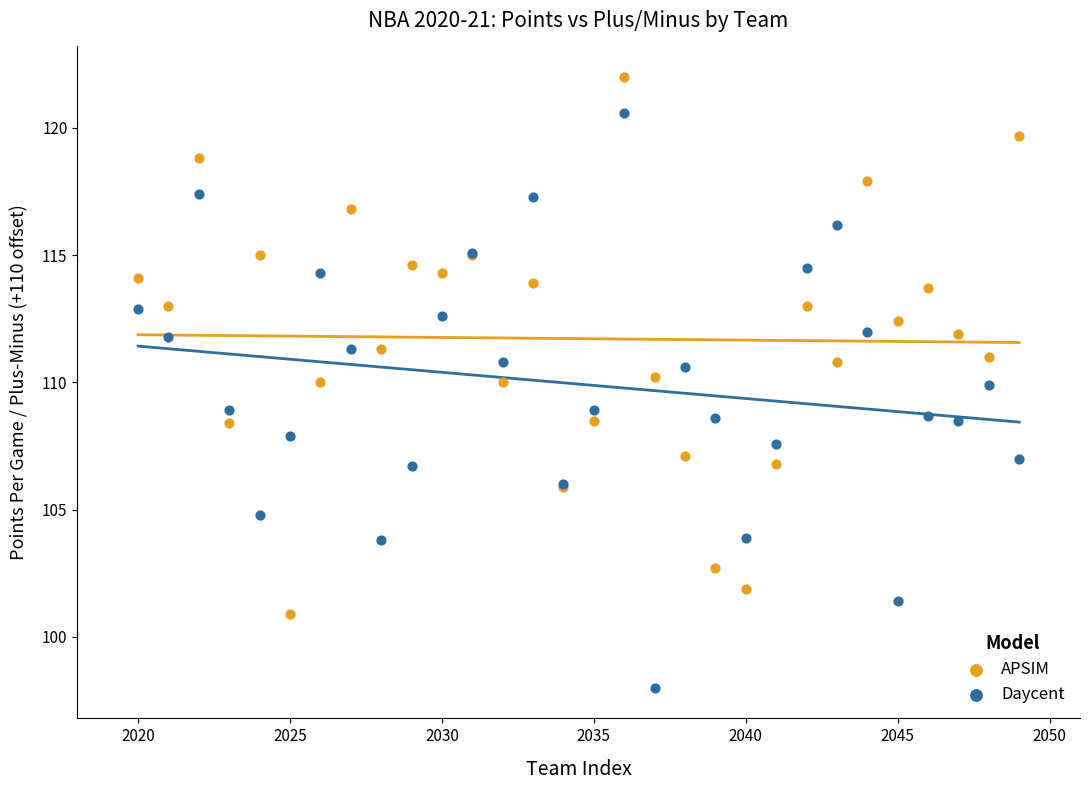

Which series contains the lowest Y value?

Daycent